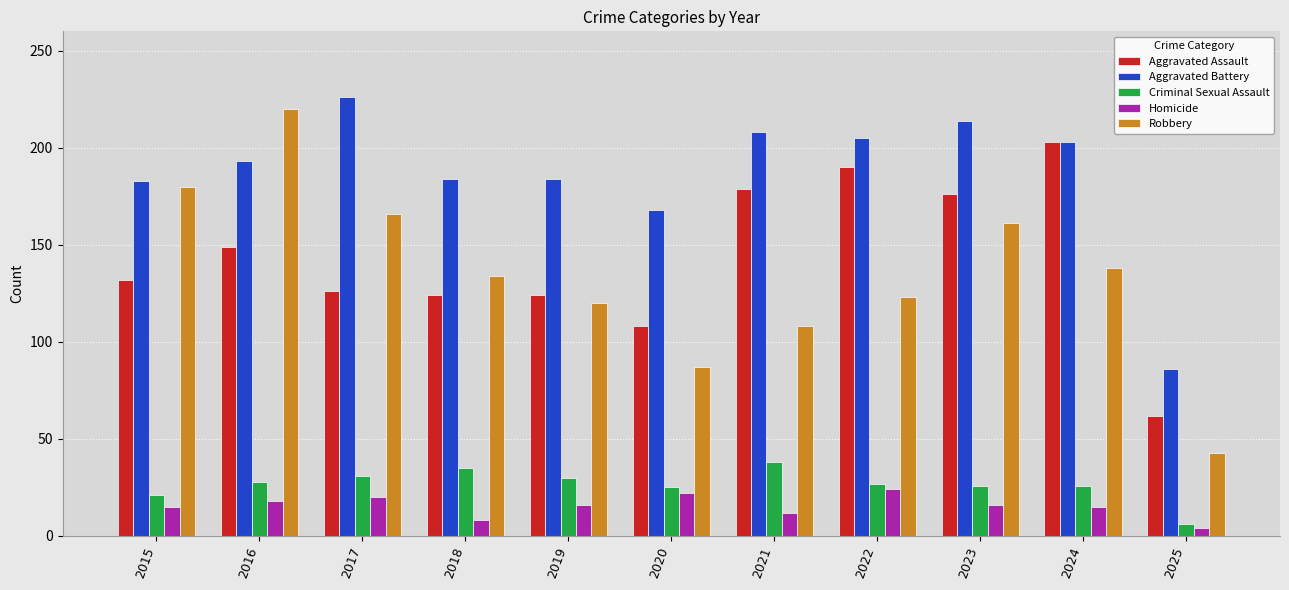

Read the Aggravated Assault value at 2024.

203